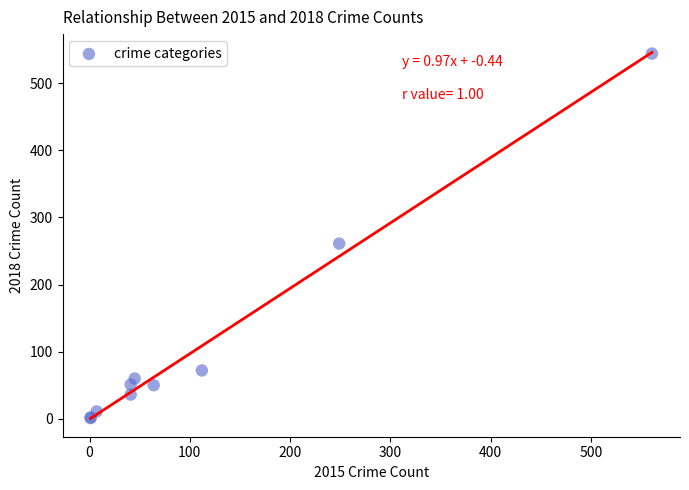

What Y value in the scatter plot is closest to 272?

261